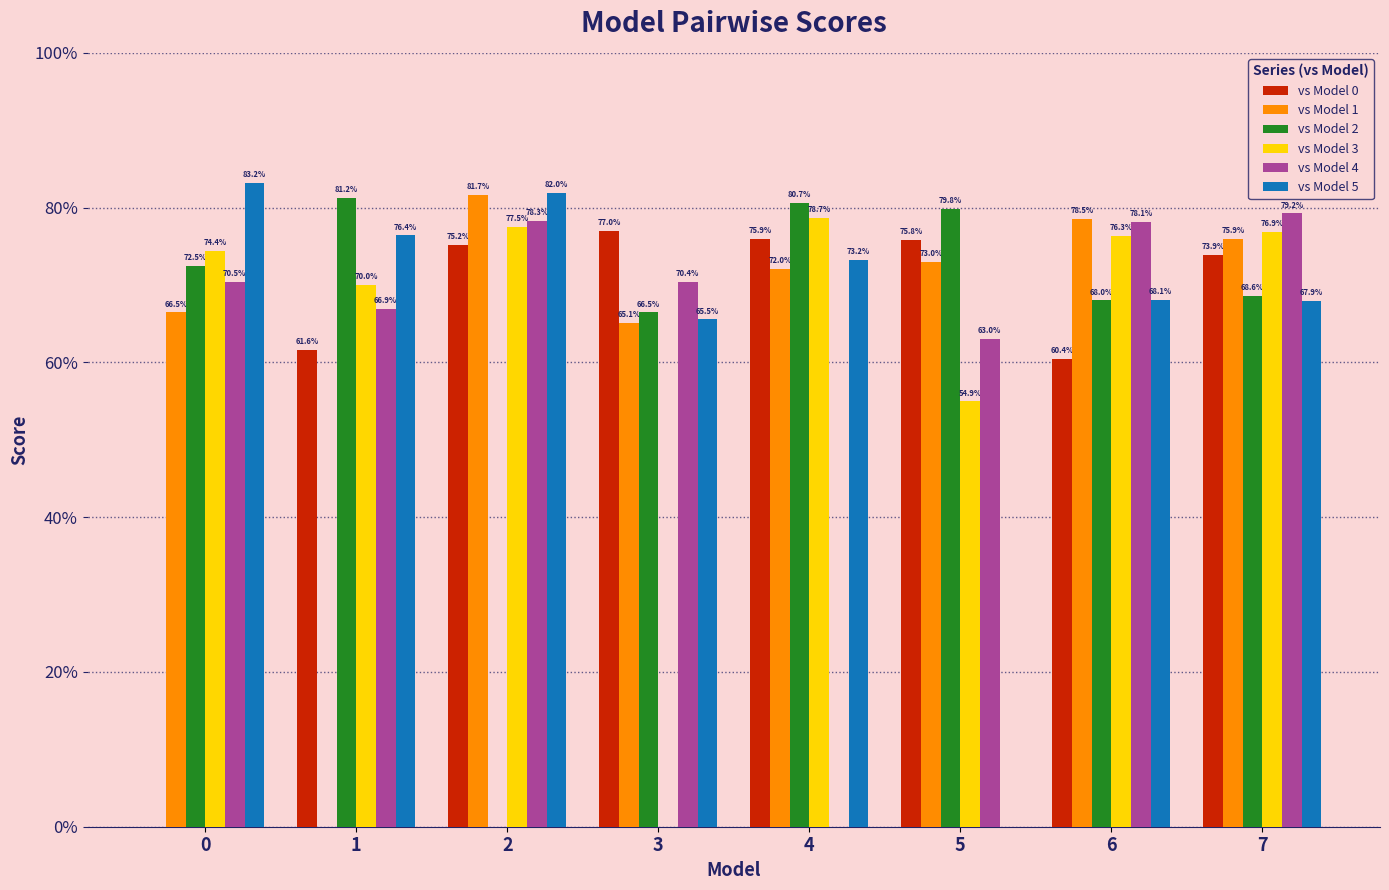

What are all the series names shown in the legend?

vs Model 0, vs Model 1, vs Model 2, vs Model 3, vs Model 4, vs Model 5